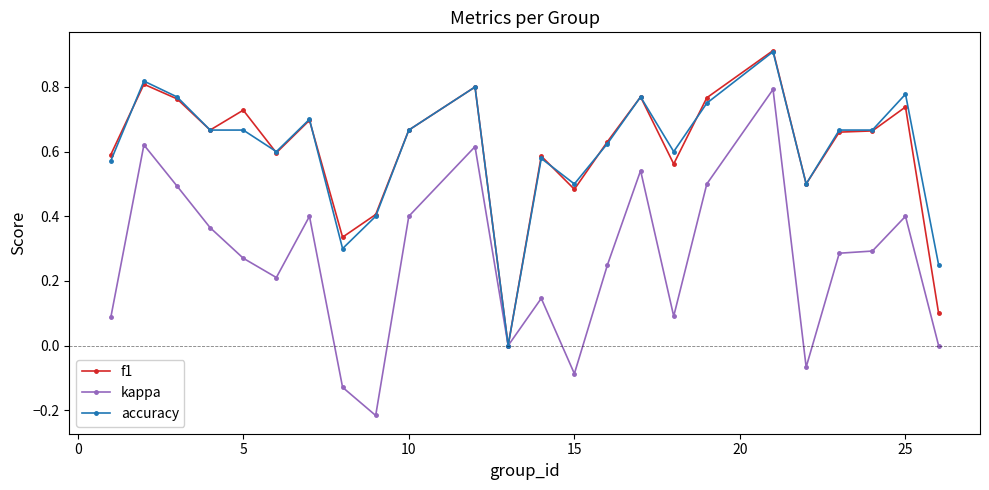

Is this an area chart (filled region under the line)?

No